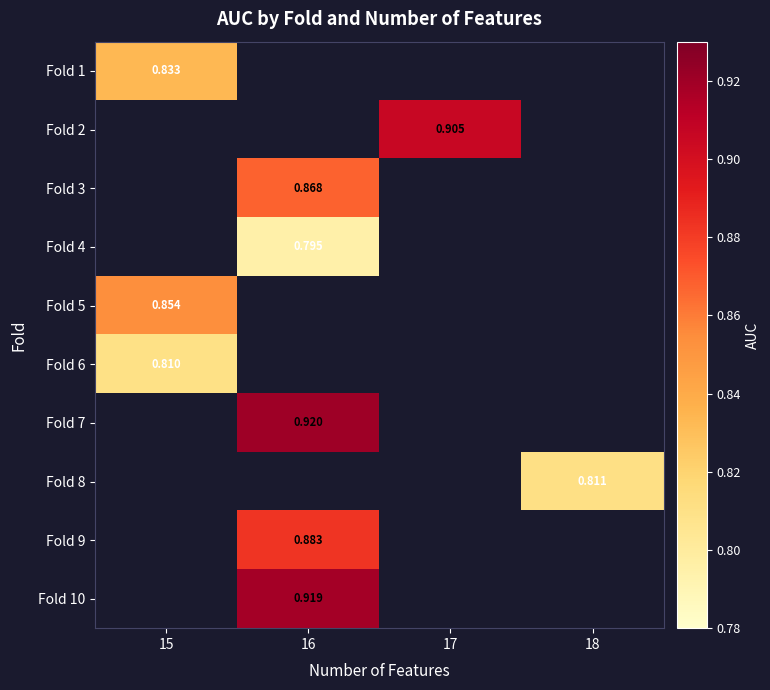

What is the maximum value shown in the chart?

0.9